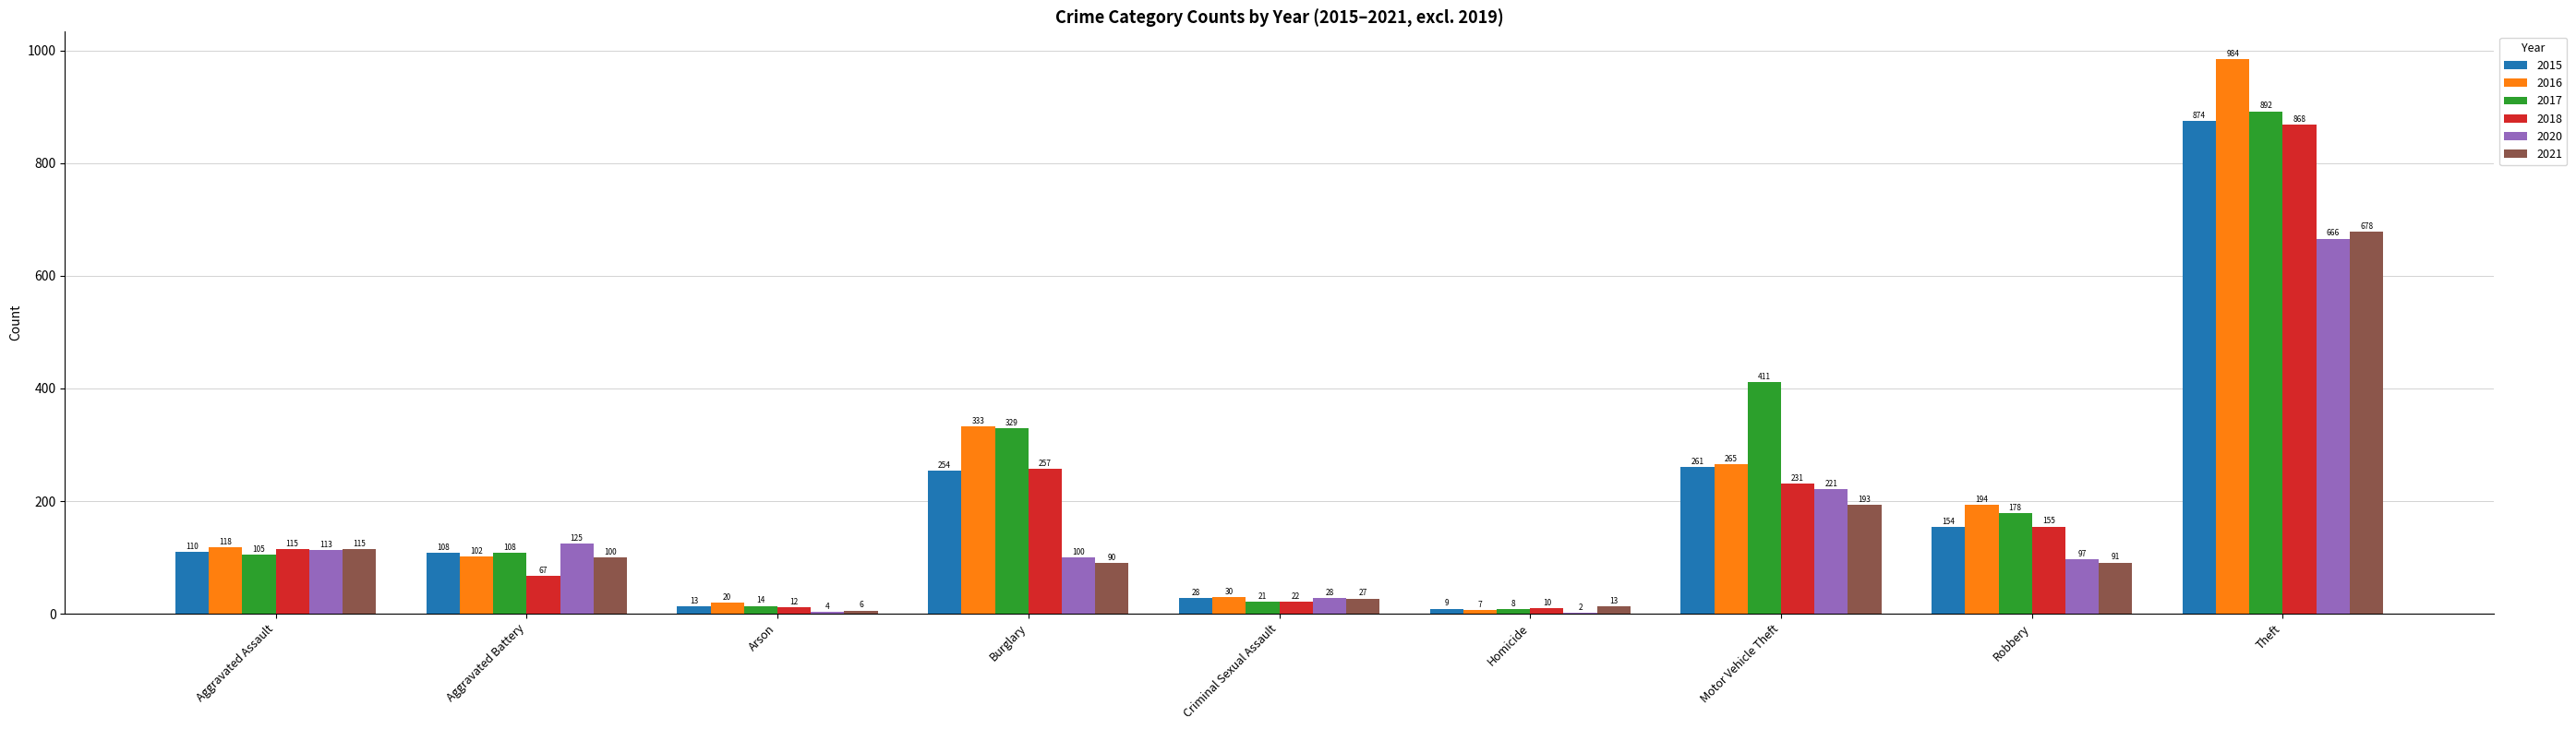

At which label is 2016 closest to 495?

Burglary